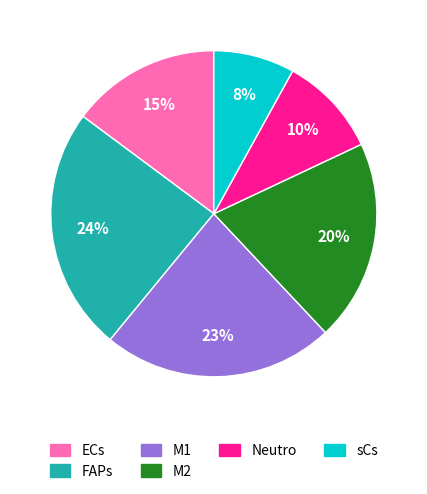

Does any single category account for the majority?

No